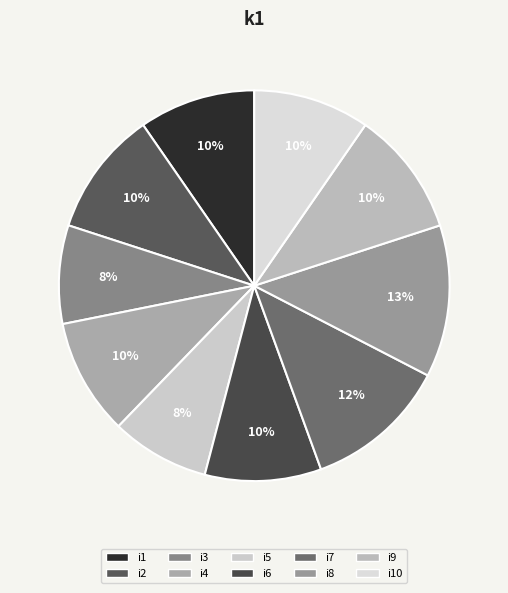

What is the smallest slice in the pie chart?

i3